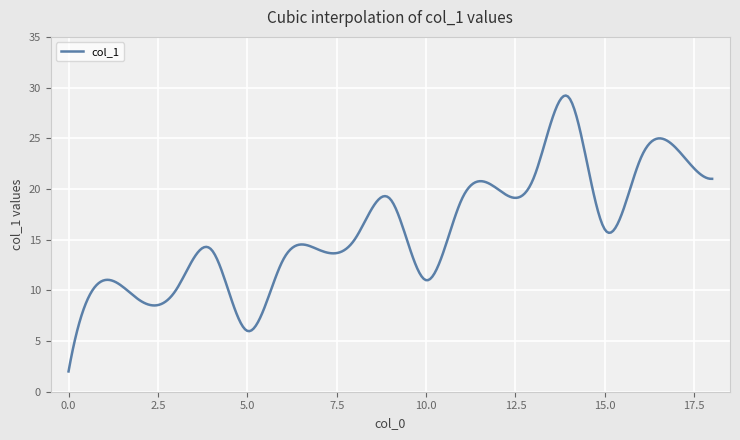

What is the maximum value shown in the chart?

29.2